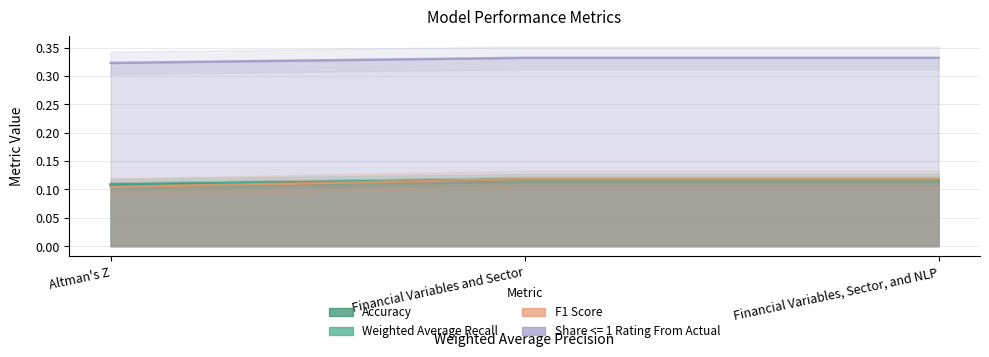

Read the Weighted Average Recall value at Altman's Z.

0.1